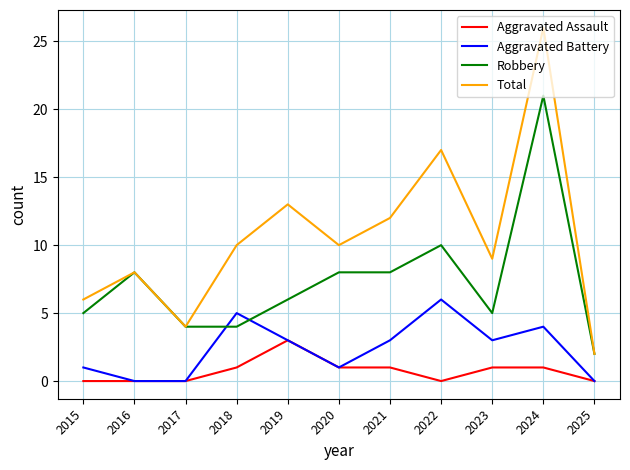

At how many categories does at least one series exceed 22?

1